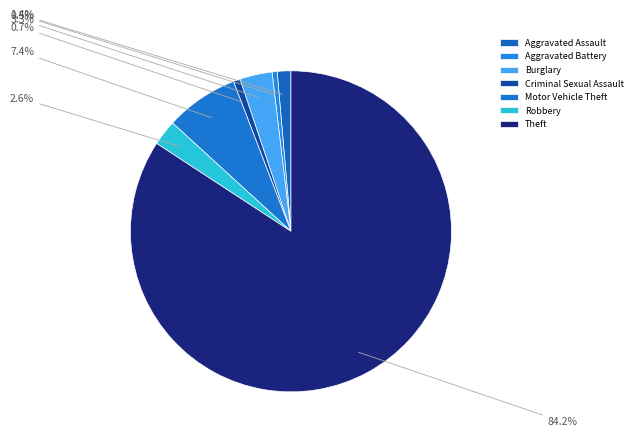

To the nearest percent, what portion does Robbery represent?

3%